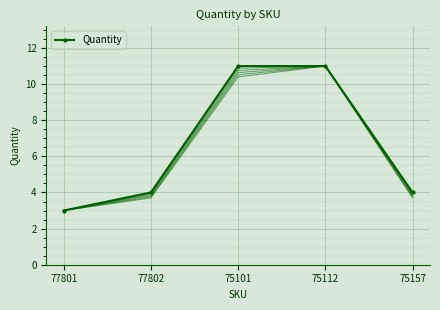

At which category does the chart reach its peak across all series?

75101